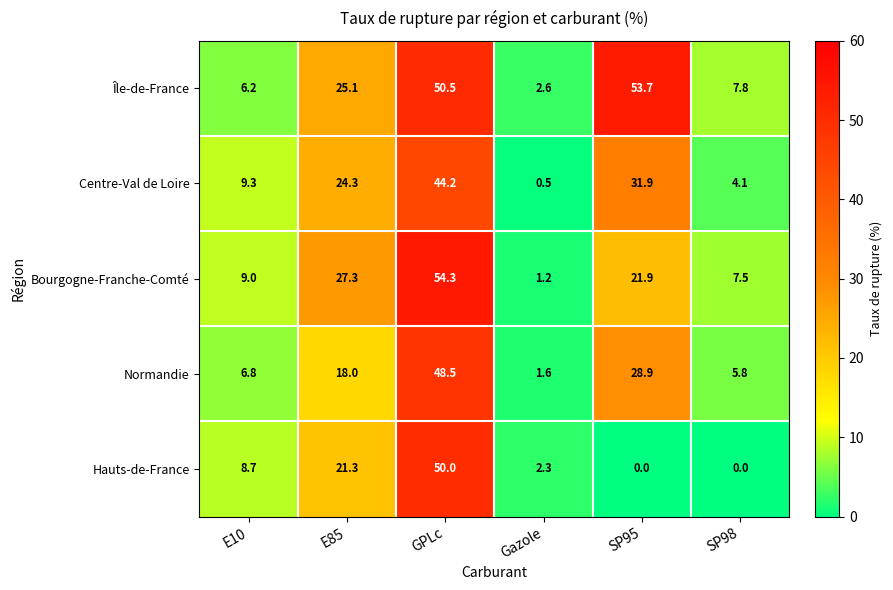

How many series are shown in this chart?

5